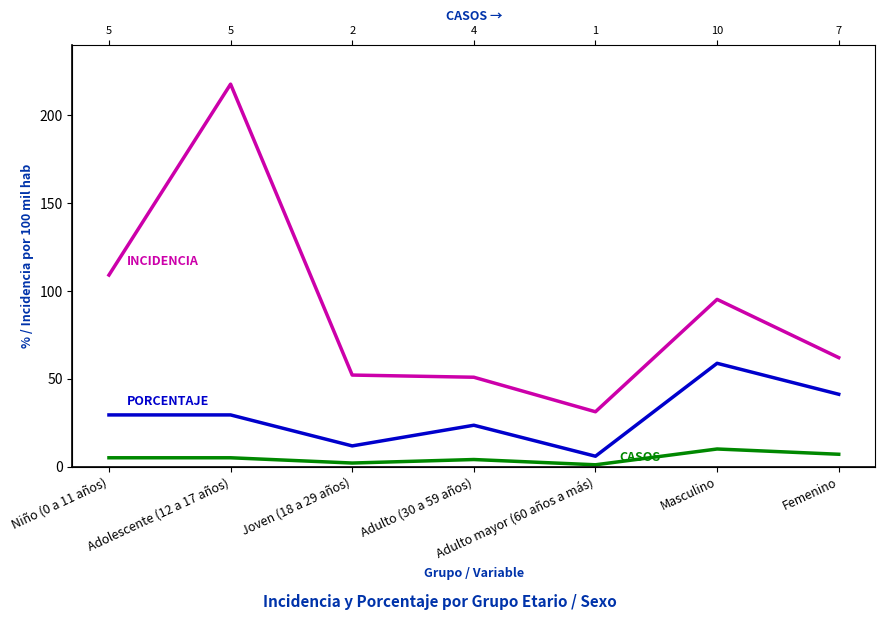

At which category is the sum across all series the highest?

Adolescente (12 a 17 años)